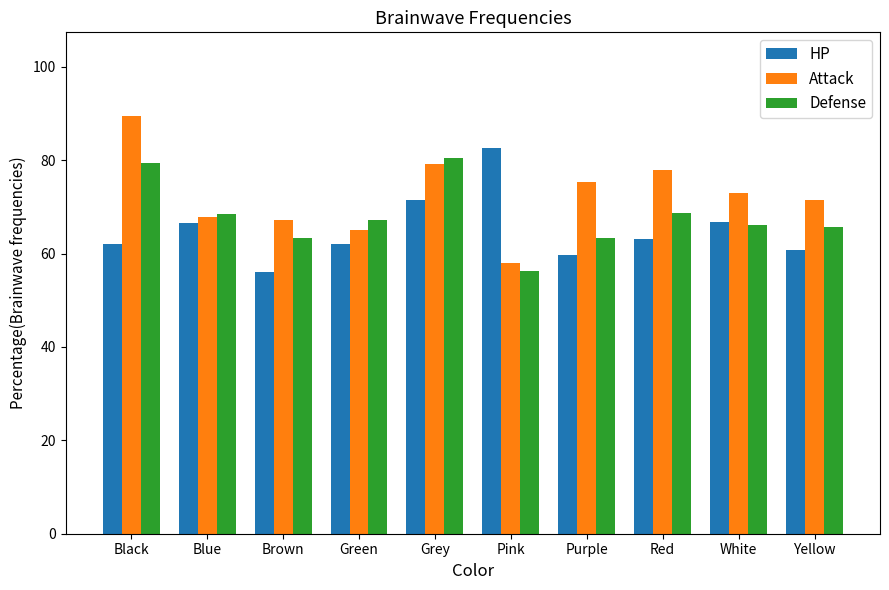

What is the greatest value displayed?

89.5